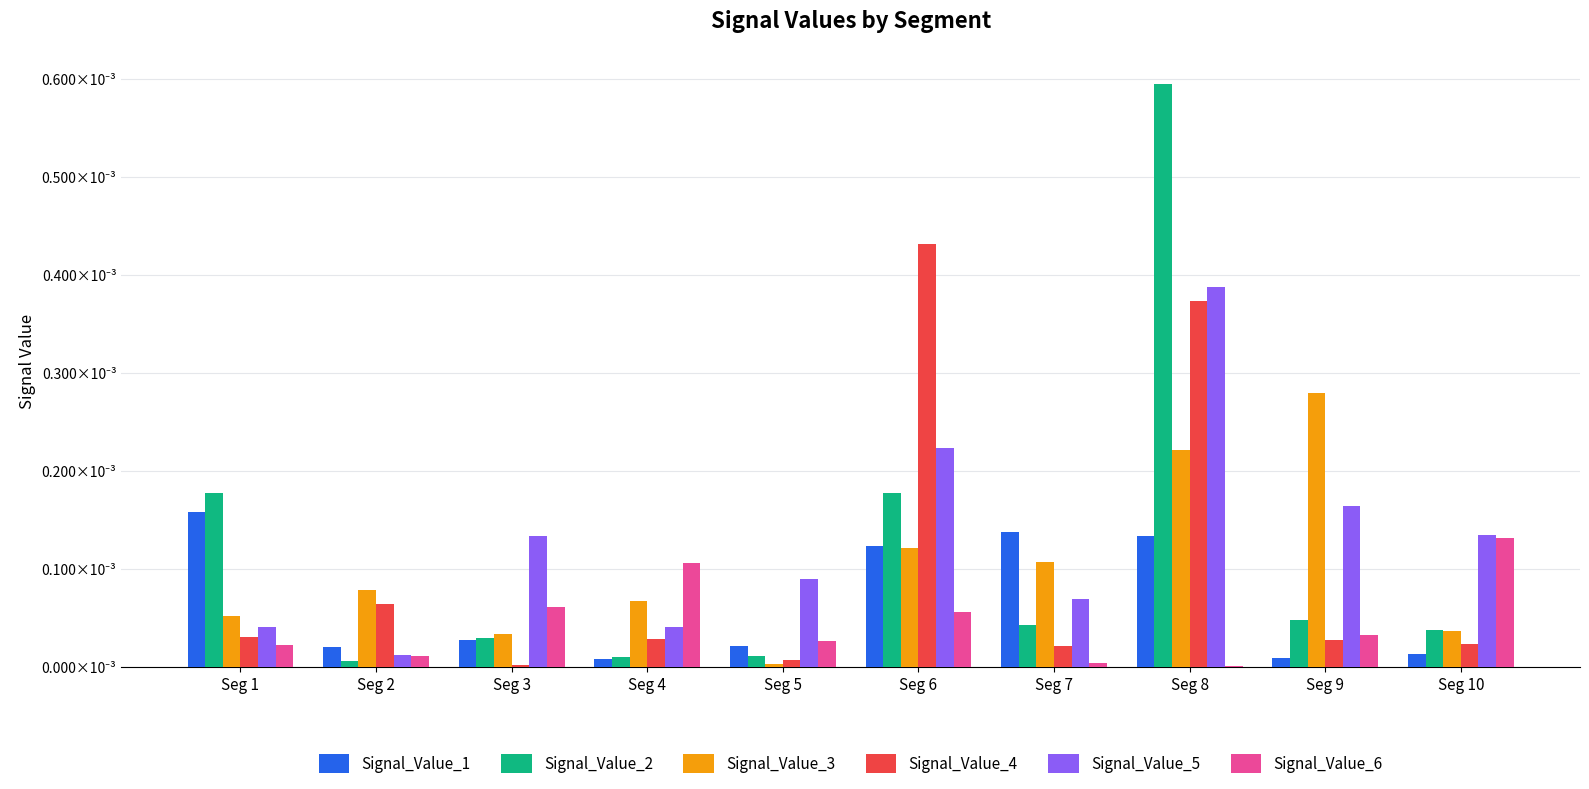

Are the bars horizontal?

No